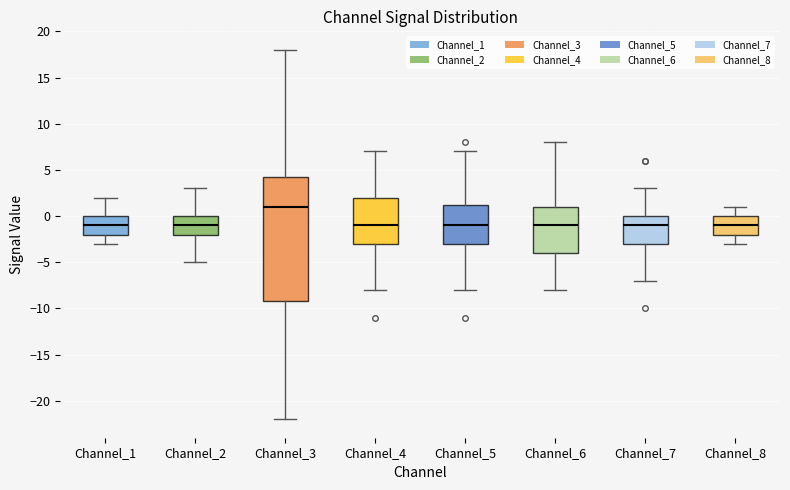

Reading left to right, read every box against the y-axis: the position of its median line, the range the box covers, and the ends of its whiskers. The values are not printed on the chart, so give them approximately, as read against the axis.

Channel_1: median -1.0, box -2.0 to 0.0, whiskers -3.0 to 2.0
Channel_2: median -1.0, box -2.0 to 0.0, whiskers -5.0 to 3.0
Channel_3: median 1.0, box -9.0 to 4.5, whiskers -22.0 to 18.0
Channel_4: median -1.0, box -3.0 to 2.0, whiskers -8.0 to 7.0
Channel_5: median -1.0, box -3.0 to 1.5, whiskers -8.0 to 7.0
Channel_6: median -1.0, box -4.0 to 1.0, whiskers -8.0 to 8.0
Channel_7: median -1.0, box -3.0 to 0.0, whiskers -7.0 to 3.0
Channel_8: median -1.0, box -2.0 to 0.0, whiskers -3.0 to 1.0